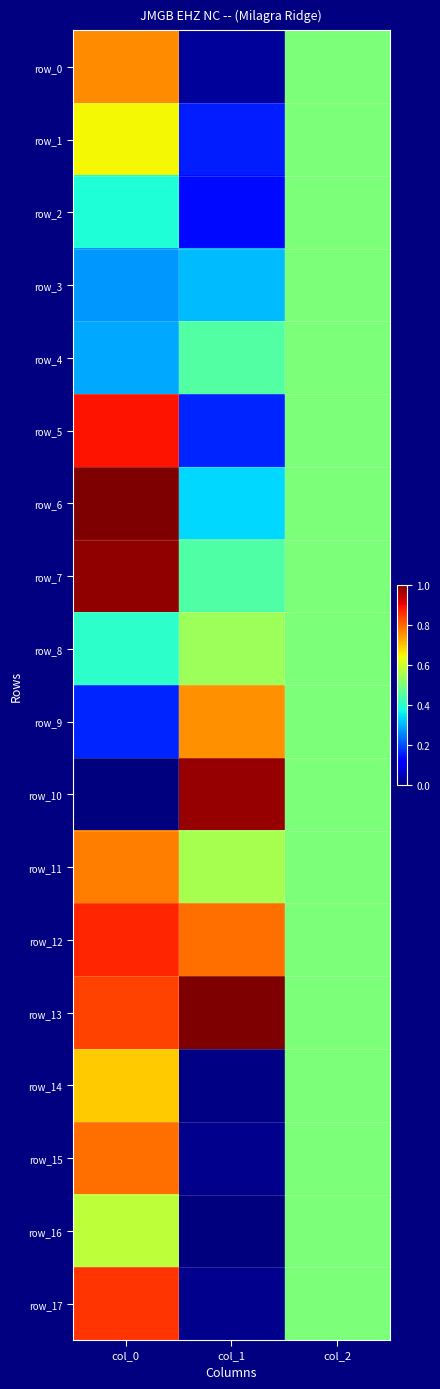

At col_1, list the series in order from smallest to largest.

row_16, row_14, row_15, row_17, row_0, row_2, row_1, row_5, row_3, row_6, row_7, row_4, row_8, row_11, row_9, row_12, row_10, row_13